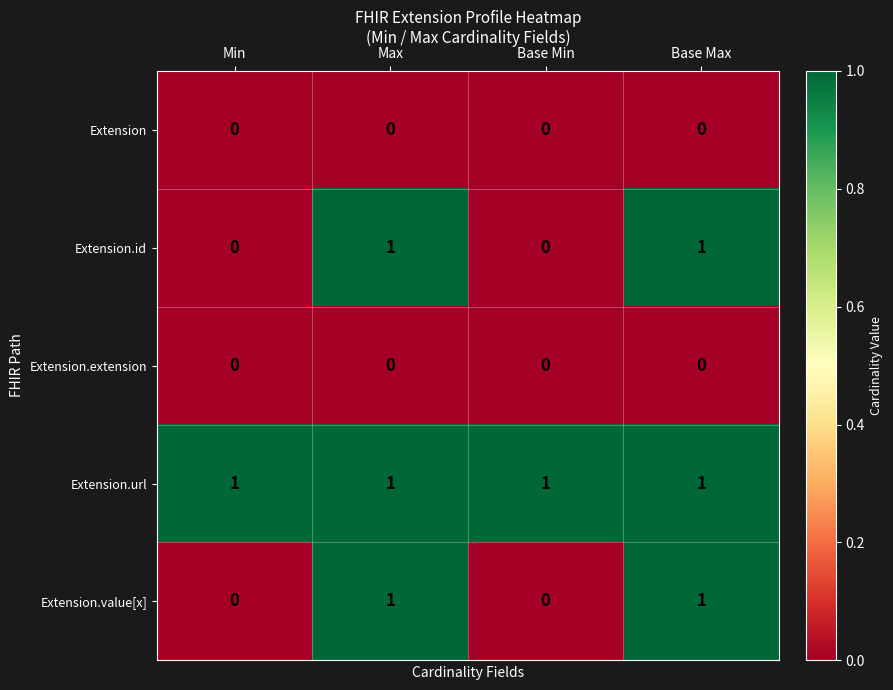

What is the spread (max minus min) of values at Base Max?

1